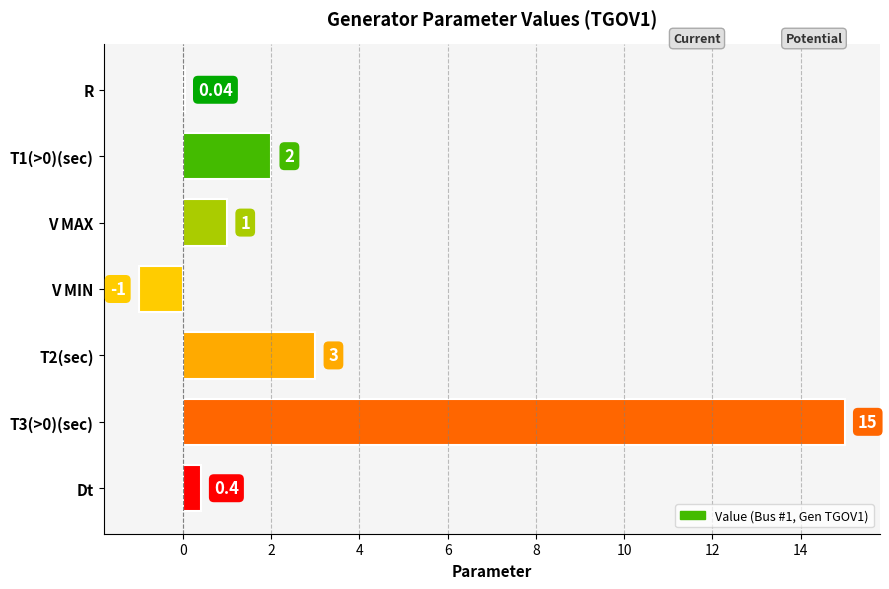

Between R and Dt, which is larger?

Dt